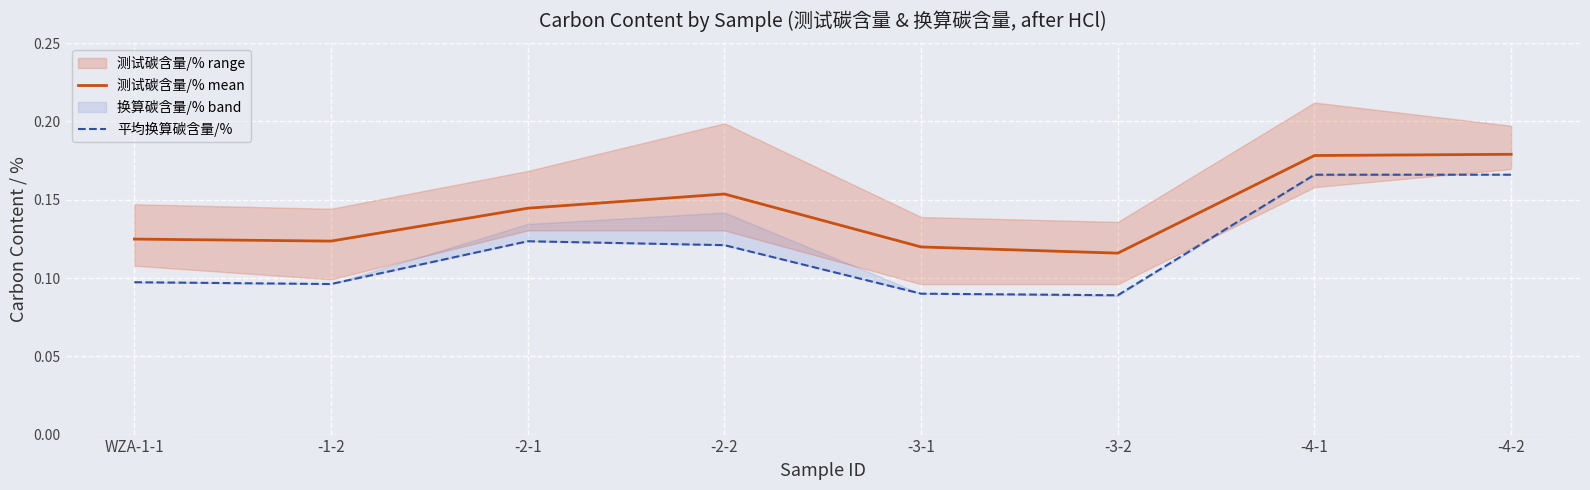

The value of 平均换算碳含量/% at -3-1 is 0.1. True or false?

True